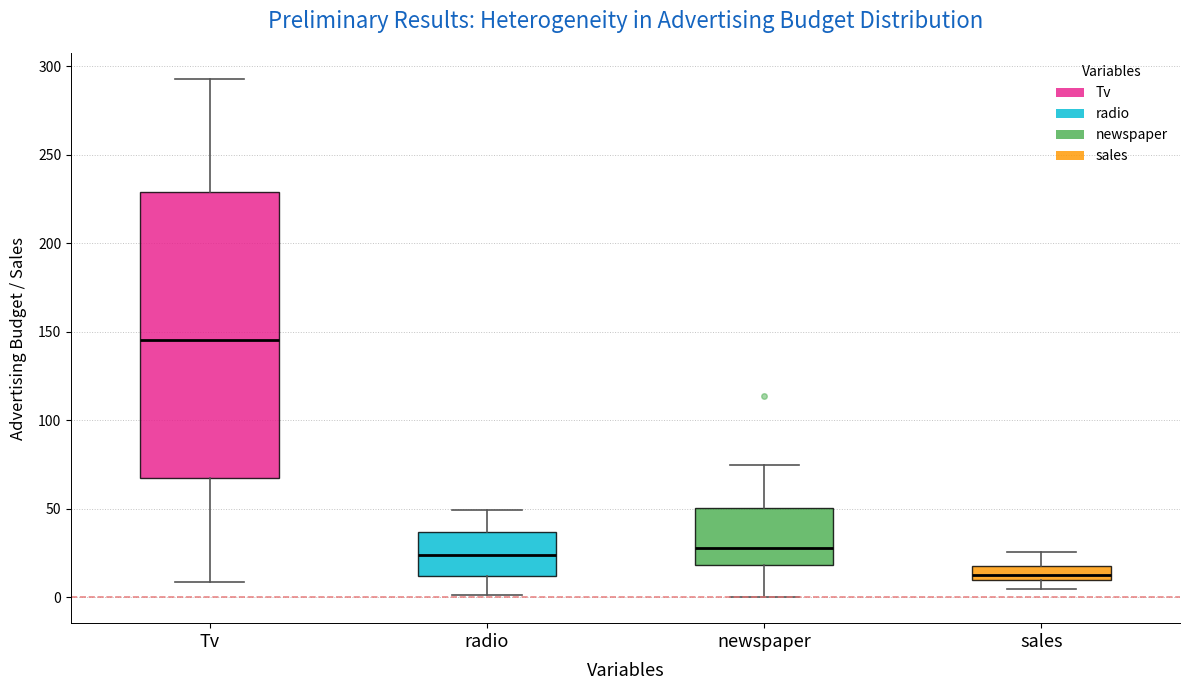

Reading left to right, read every box against the y-axis: the position of its median line, the range the box covers, and the ends of its whiskers. The values are not printed on the chart, so give them approximately, as read against the axis.

Tv: median 145, box 65 to 230, whiskers 10 to 295
radio: median 25, box 10 to 35, whiskers 0 to 50
newspaper: median 30, box 20 to 50, whiskers 0 to 75
sales: median 15, box 10 to 20, whiskers 5 to 25